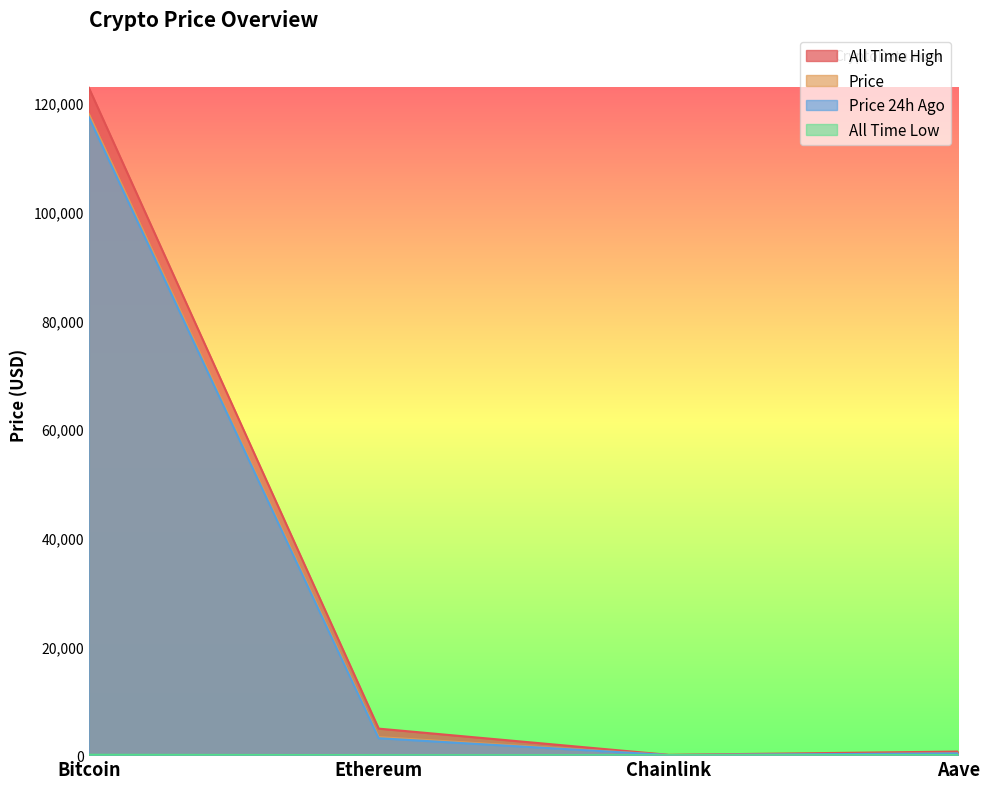

What is the difference between the maximum and minimum values in the allTimeHigh series?

122785.3